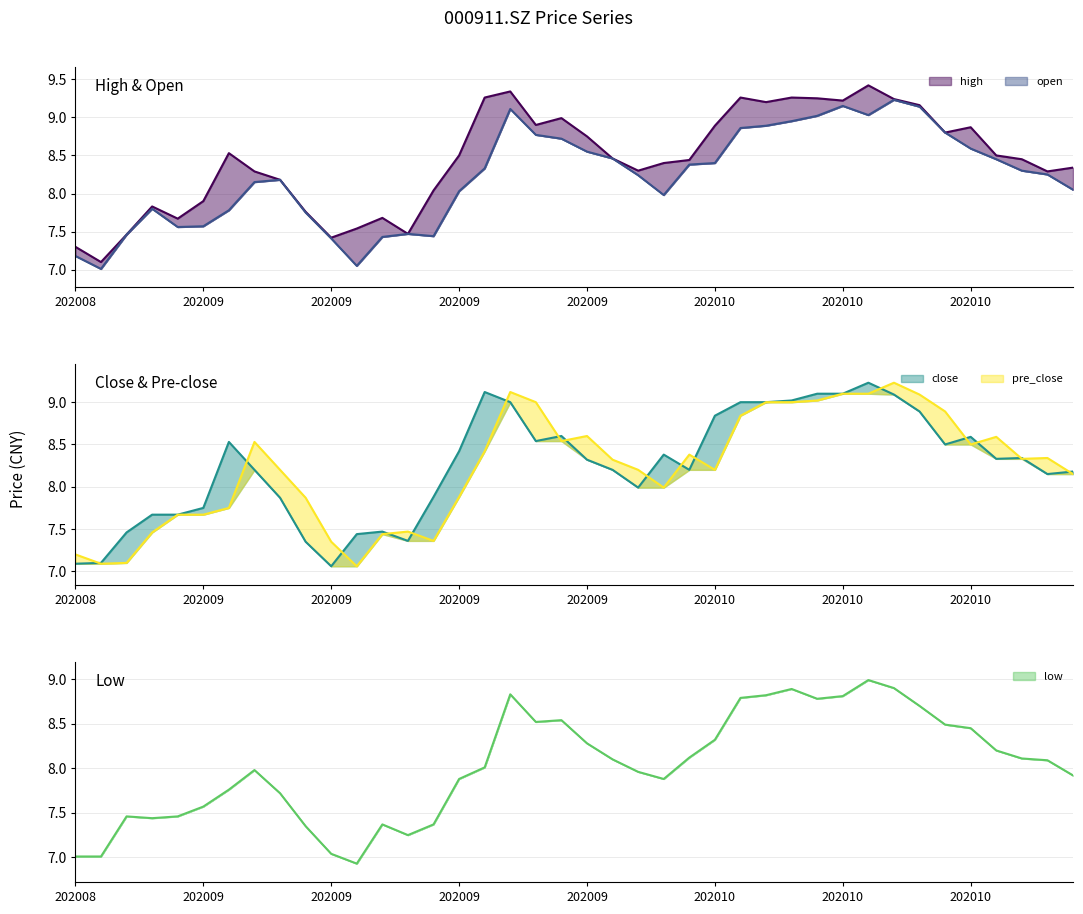

What are all the series names shown in the legend?

high, open, close, low, pre_close